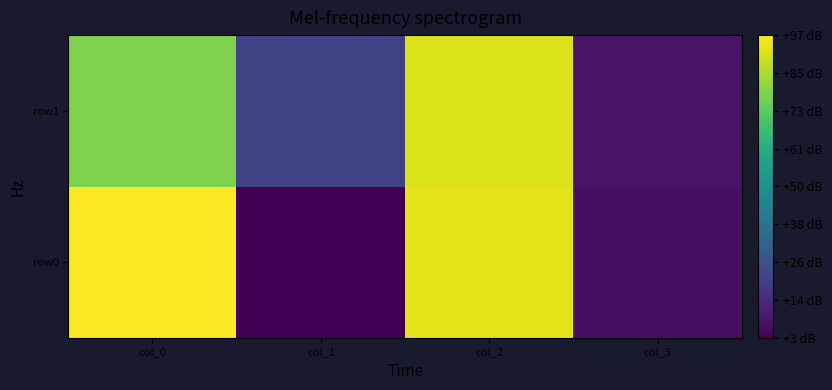

Reading left to right, what are all the values shown in this chart?

row0: col_0=97	col_1=3	col_2=93	col_3=7
row1: col_0=79	col_1=21	col_2=92	col_3=8